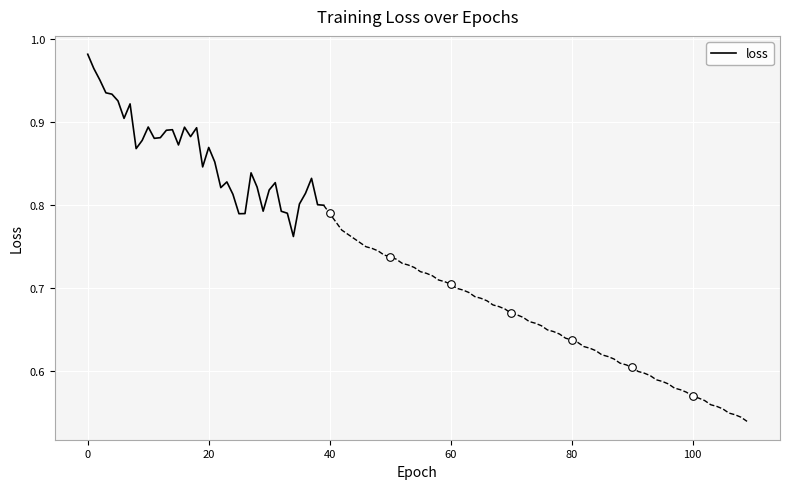

What is the change in value from 21 to 26?

-0.1